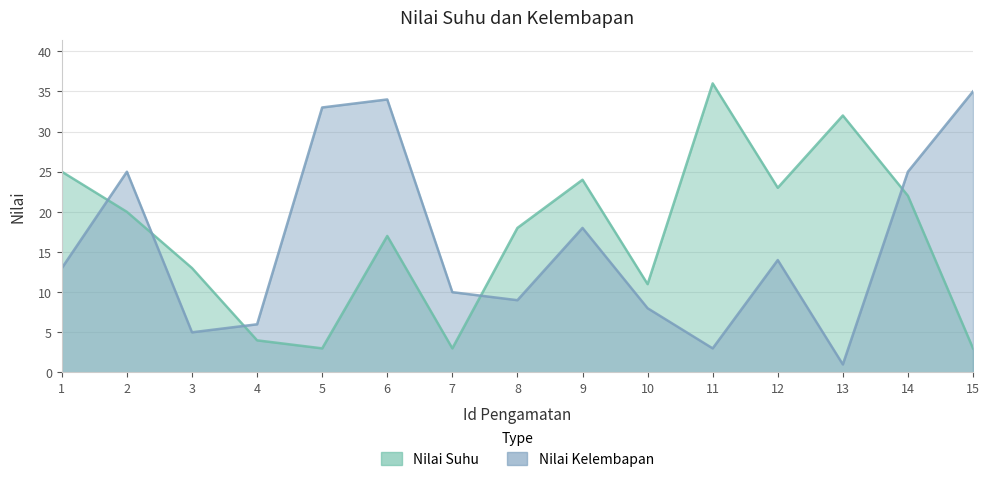

What is the highest value of the Nilai Kelembapan series?

35